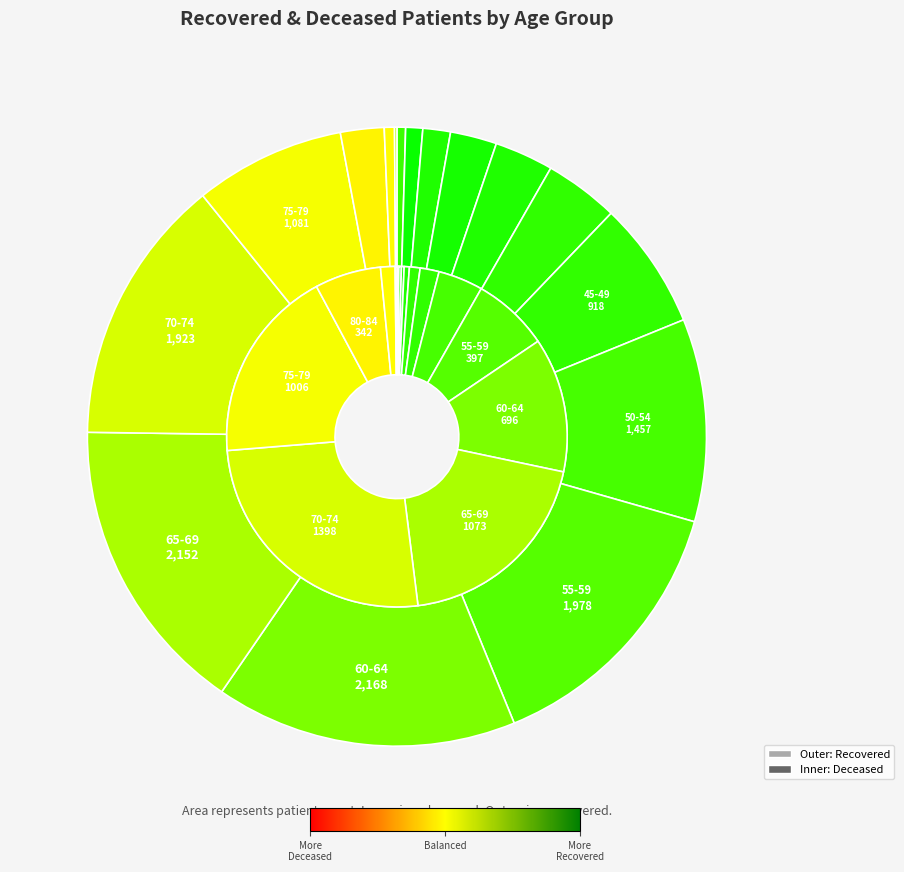

How many segments does this pie chart have?

16